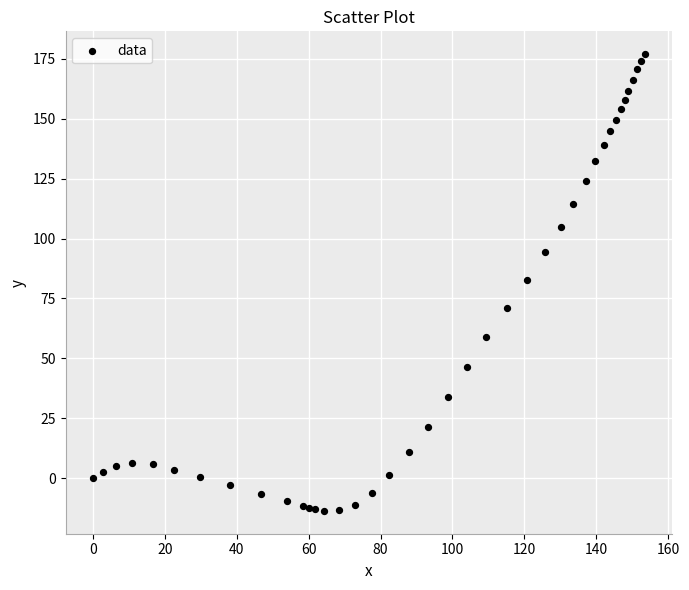

What is the range of Y values (max minus min)?

190.7